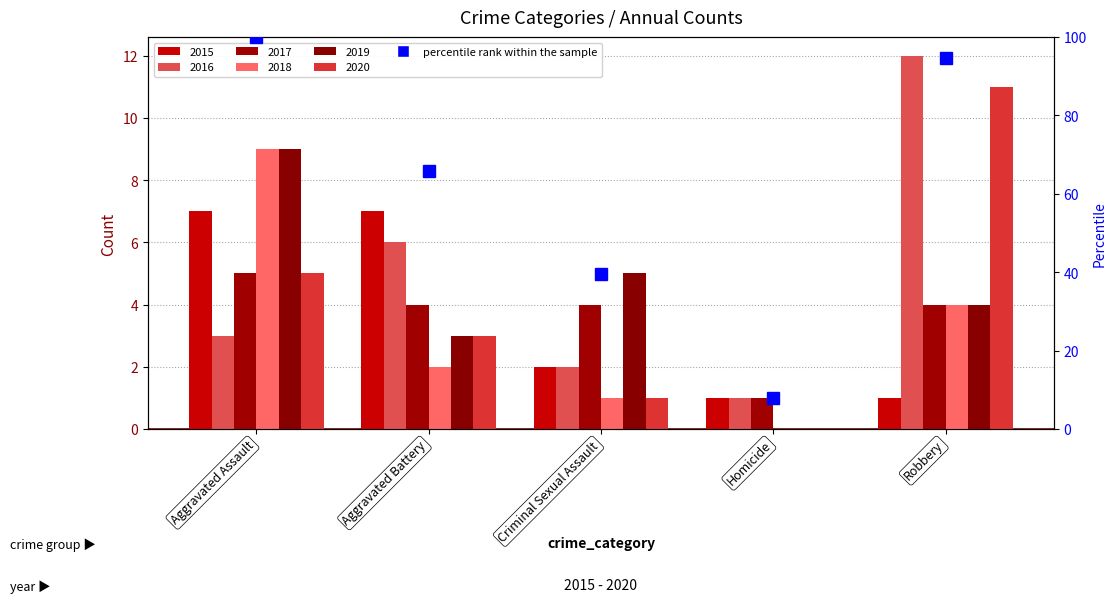

What is the label of the 2nd bar from the right?

Homicide